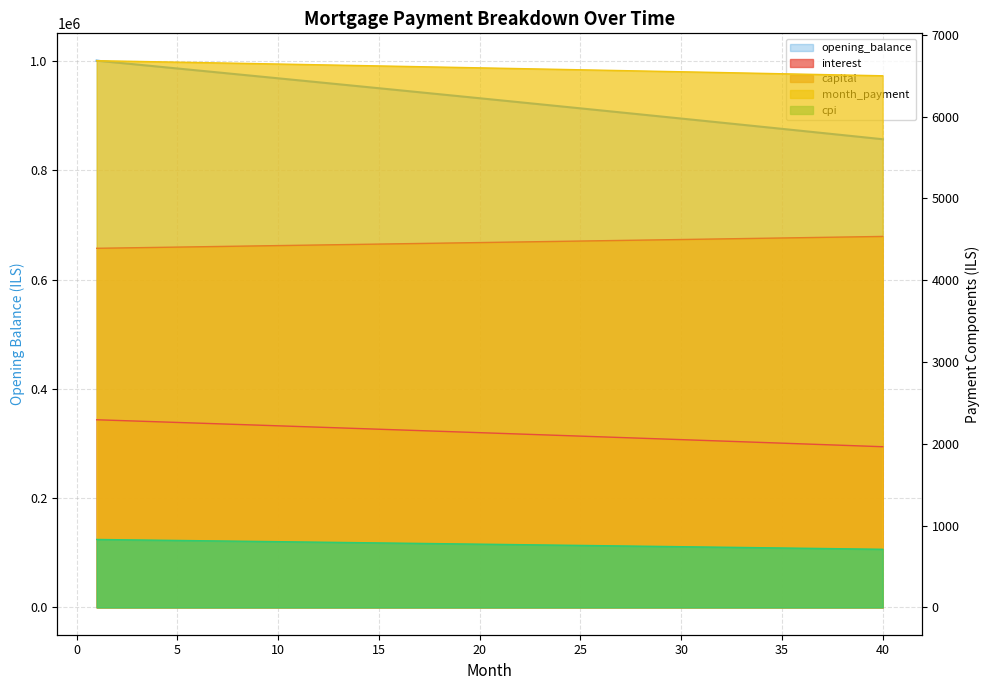

How many lines are shown in the chart?

5